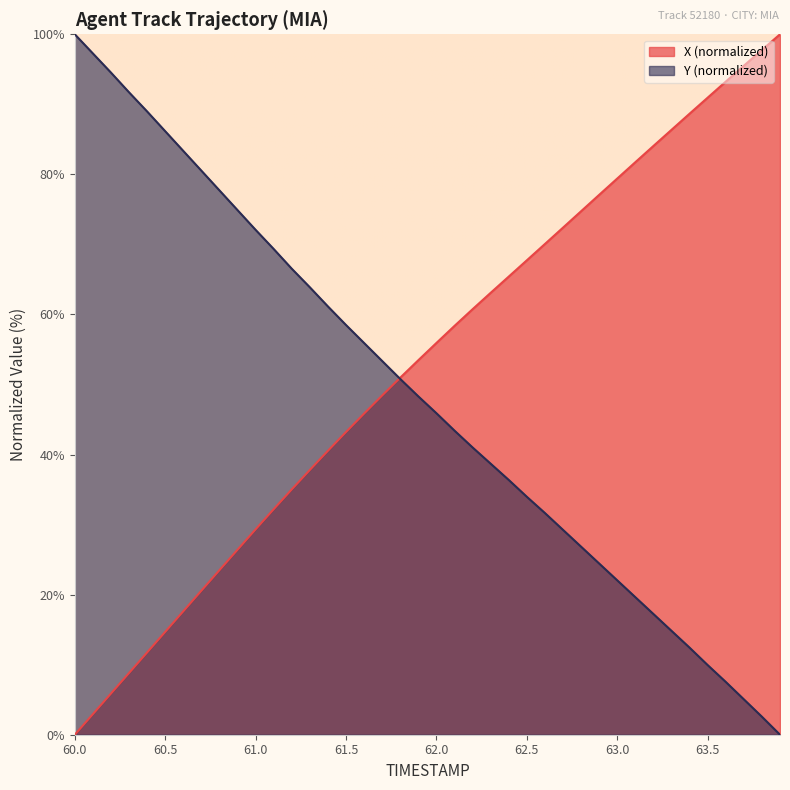

How many distinct data groups are displayed?

2